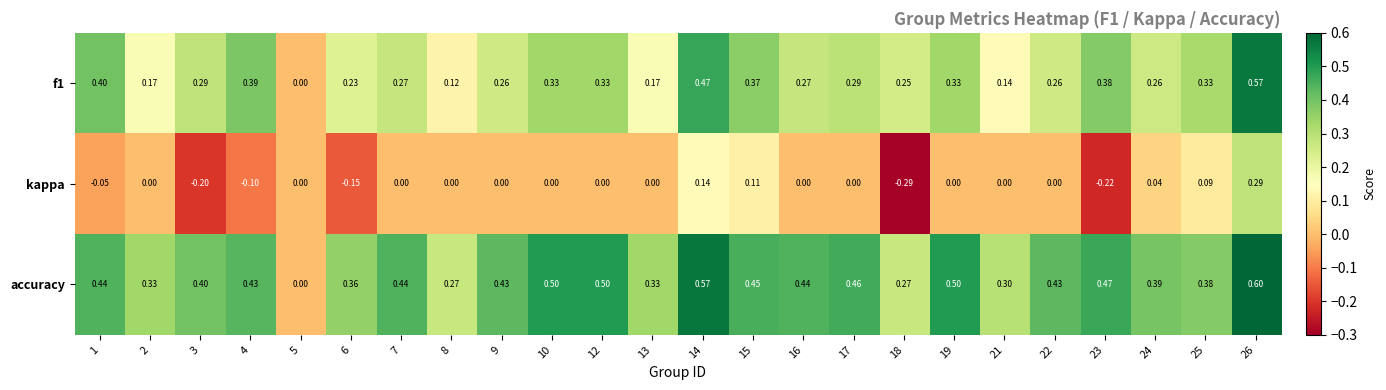

Is the value of kappa at 2 greater than the value of f1 at 14?

No